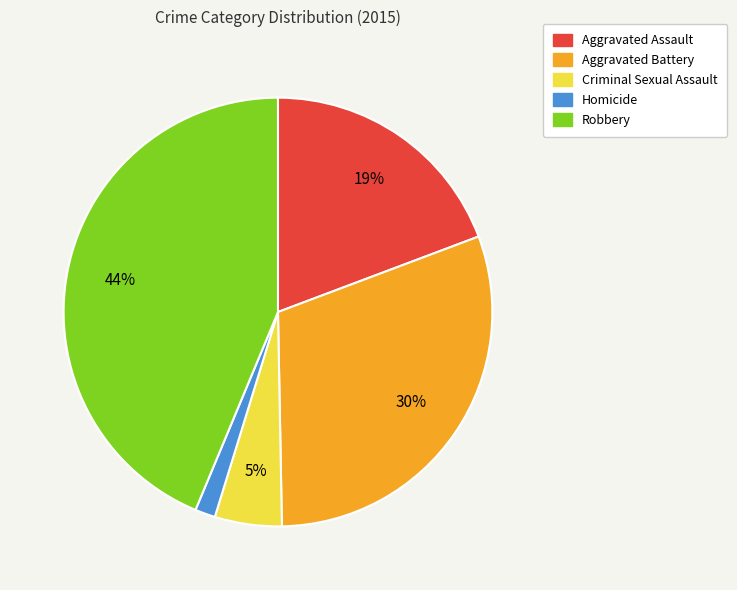

Do Aggravated Battery and Robbery together represent more than half of the pie?

Yes